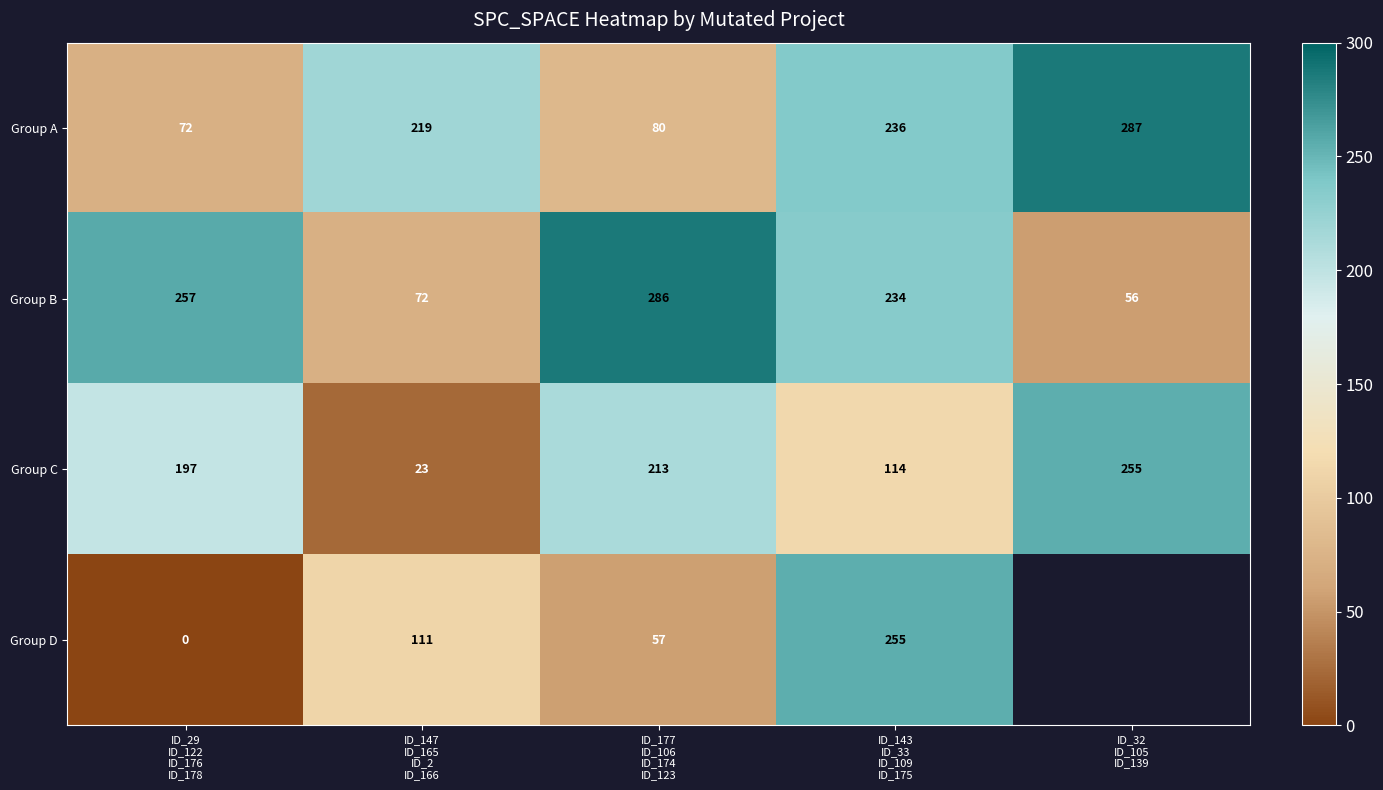

What is the difference between the second highest and minimum values in the Group B series?

201